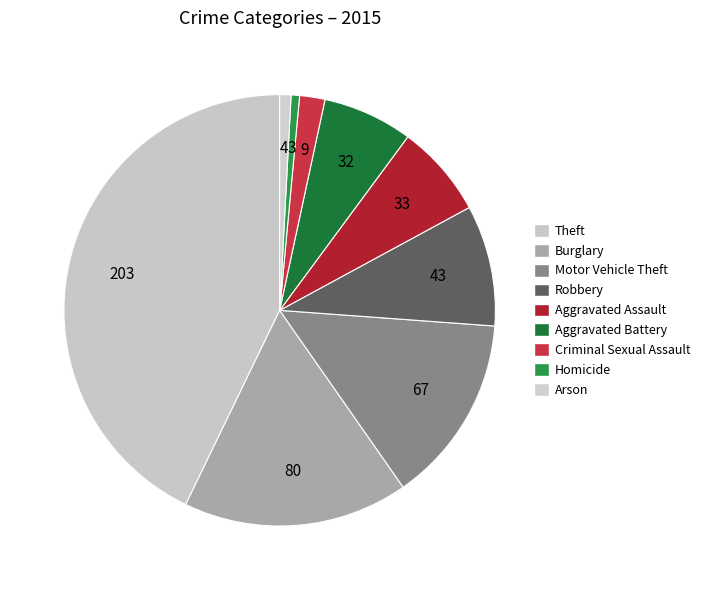

True or false: Theft accounts for 55% of the total.

False